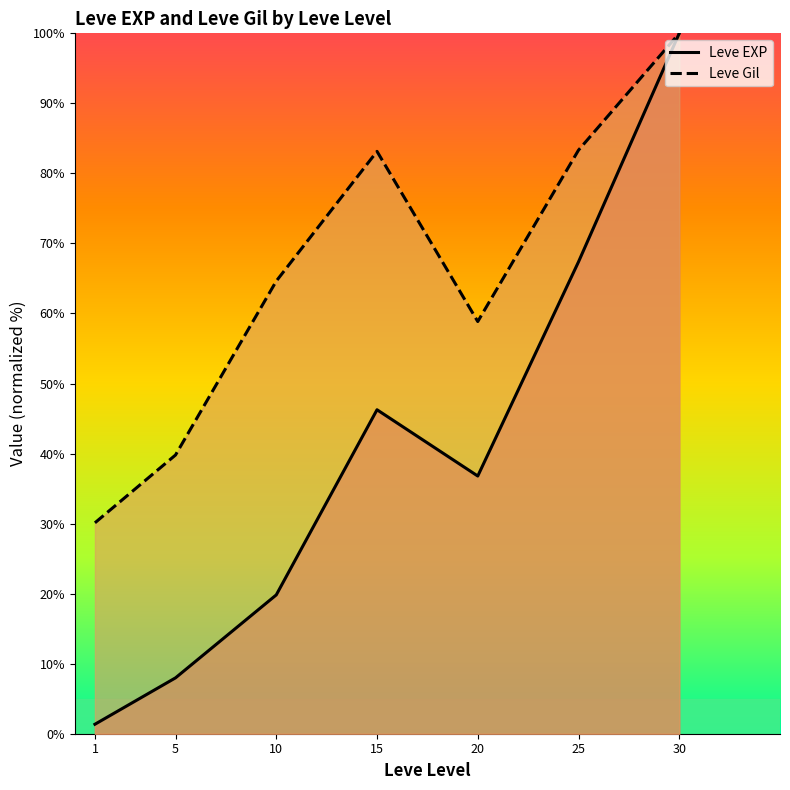

Rank the series by their average value, from lowest to highest.

Leve EXP, Leve Gil